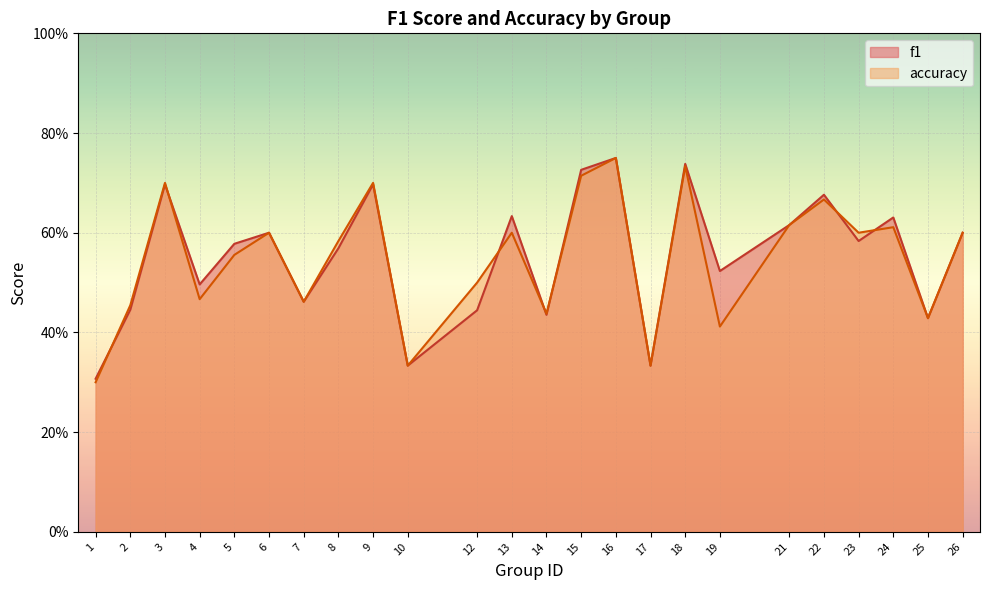

Between which two adjacent categories do accuracy and f1 first intersect?

1 and 2